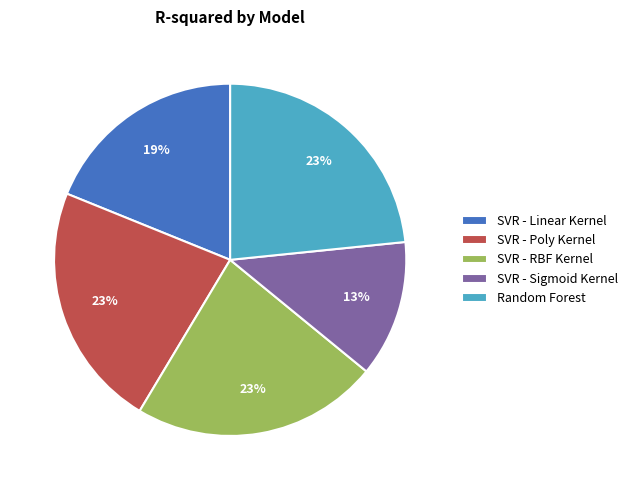

To the nearest percent, what is the average slice percentage?

20%